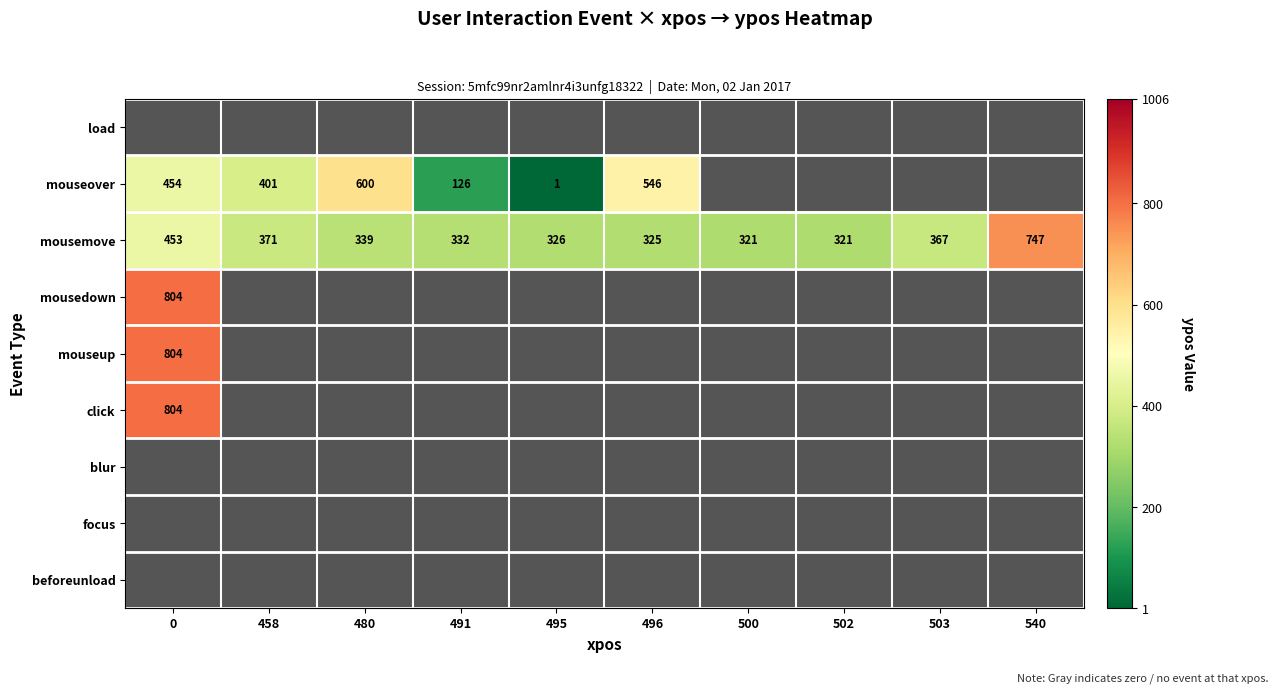

How many data points in mousemove are less than 339?

5